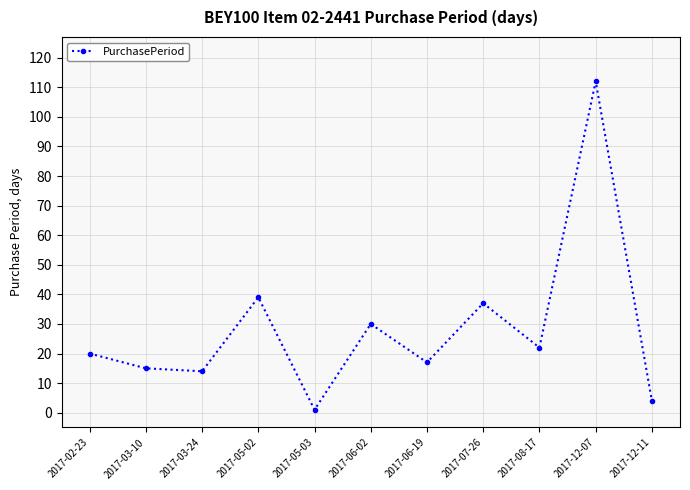

What is the change in value from 2017-05-03 to 2017-12-11?

+3